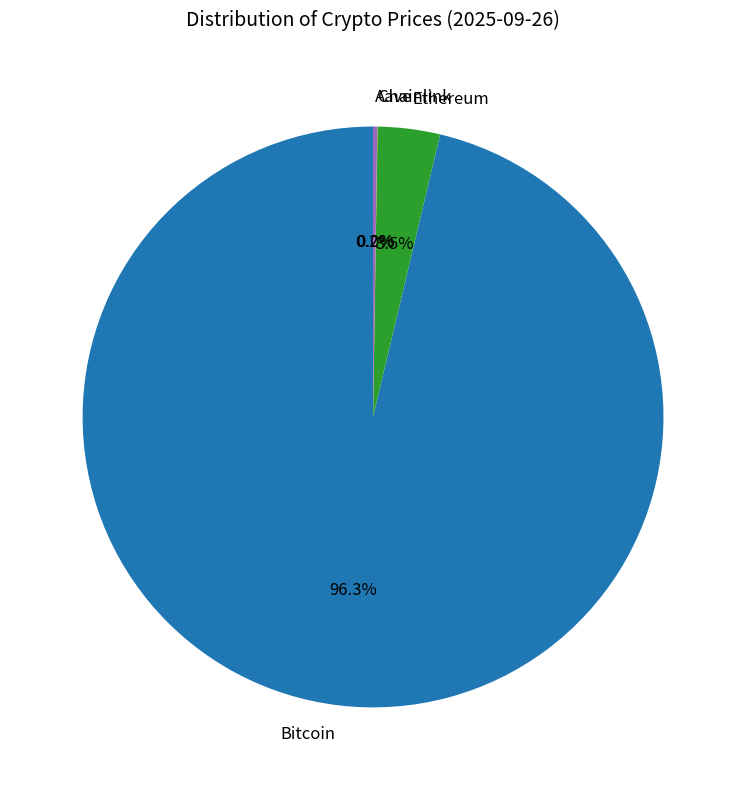

What portion of the pie excludes Ethereum?

96.5%